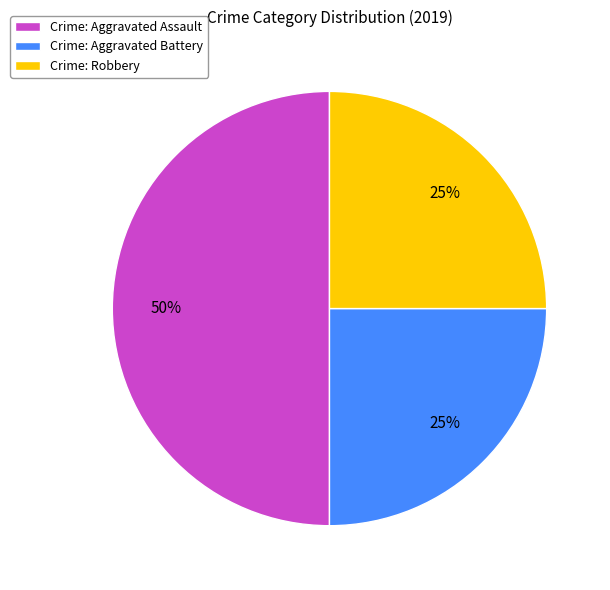

Is the sum of Crime: Aggravated Assault and Crime: Robbery greater than half?

Yes